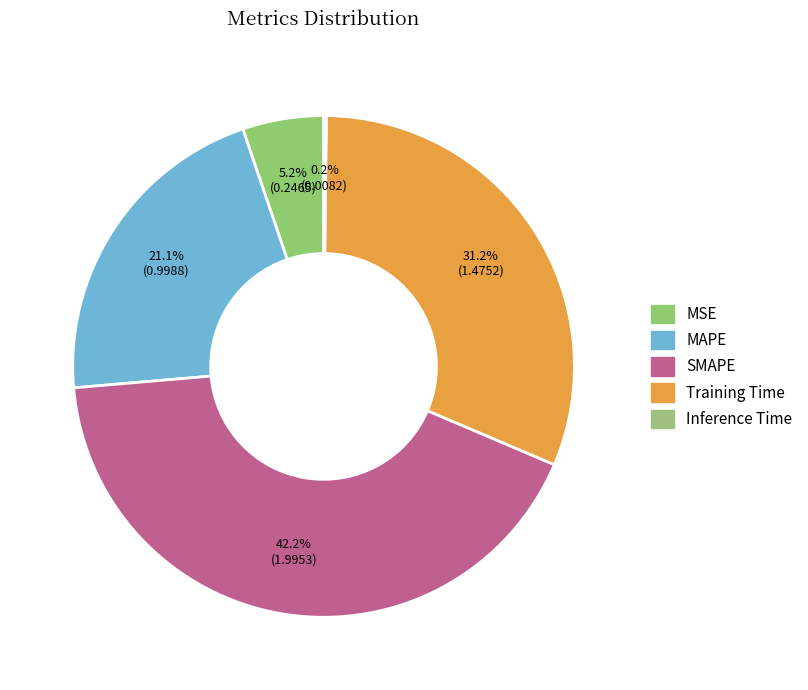

Which has a higher value, Training Time or MSE?

Training Time